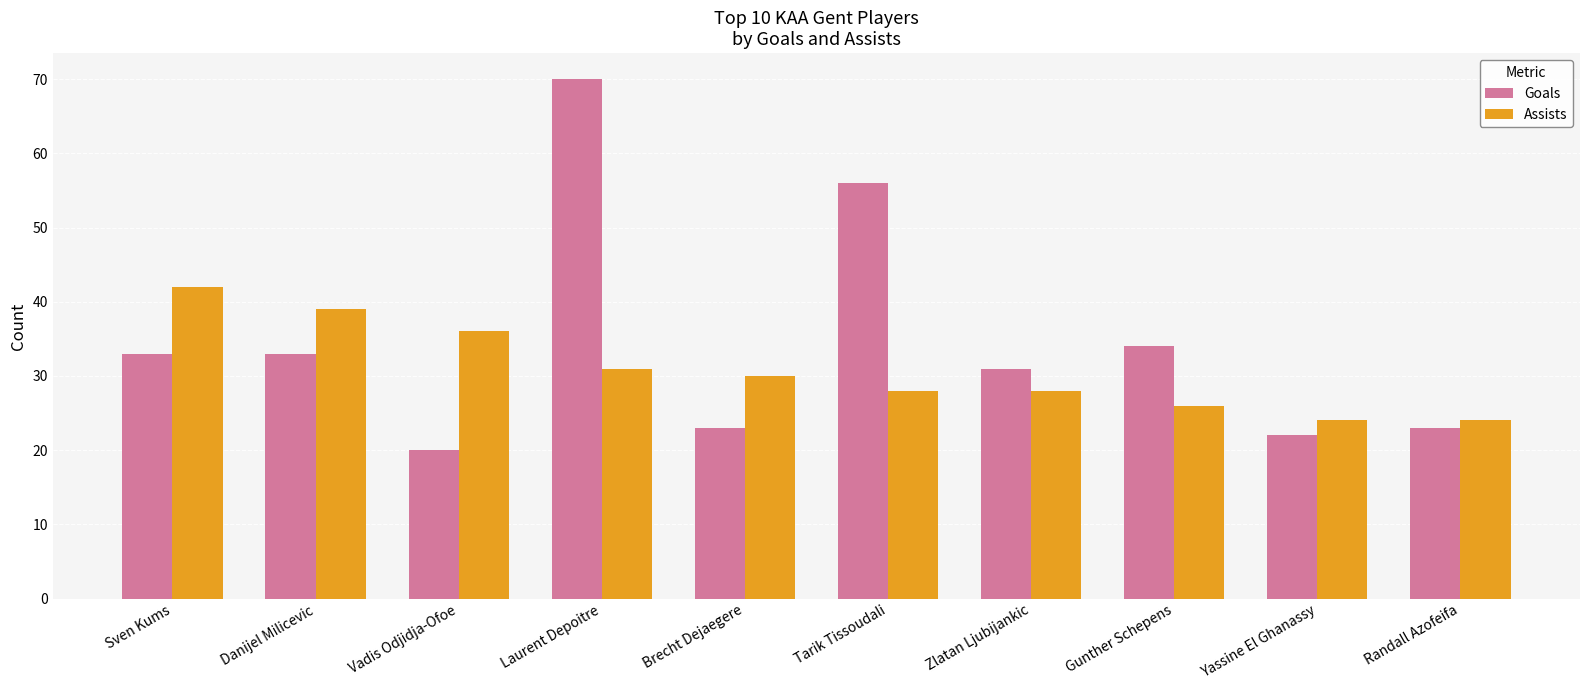

Is the value of Assists at Sven Kums greater than the value of Goals at Randall Azofeifa?

Yes